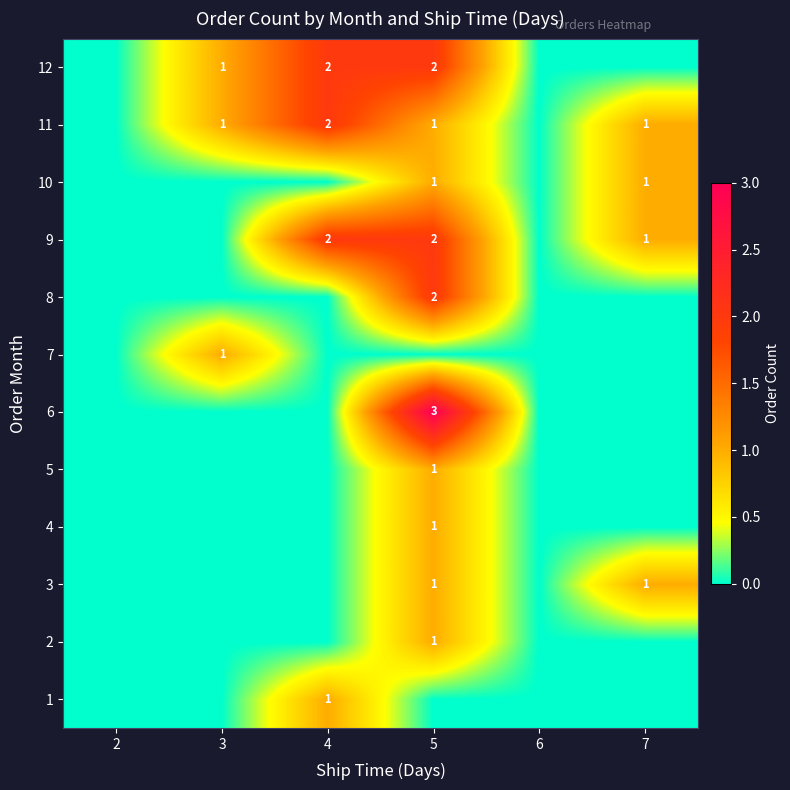

True or false: 10 has a value of 0 at 5.

False